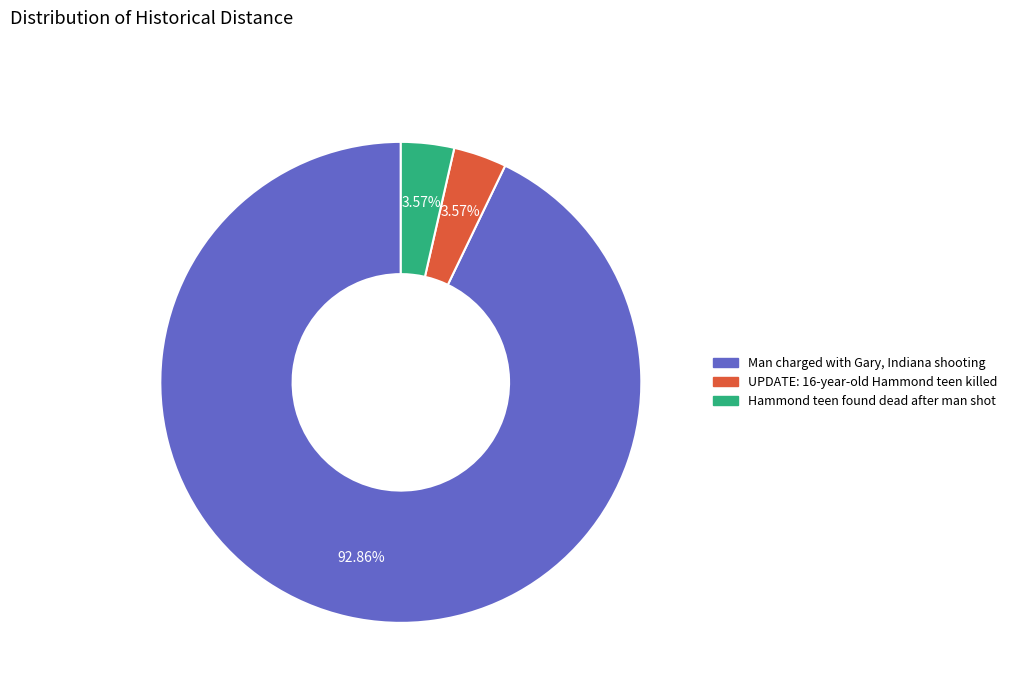

Is there any slice that represents more than half of the pie?

Yes